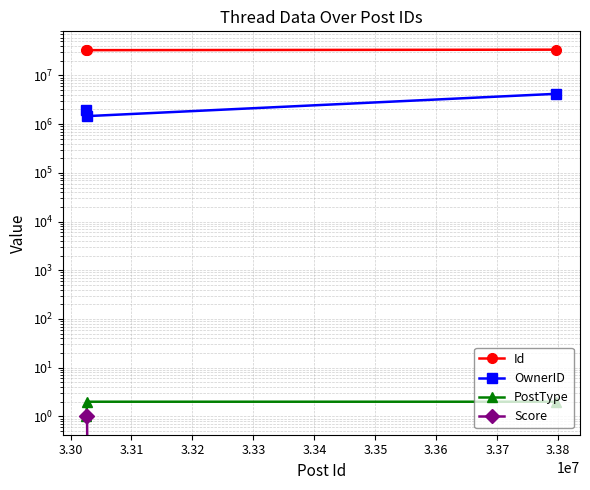

Is this an area chart (filled region under the line)?

No